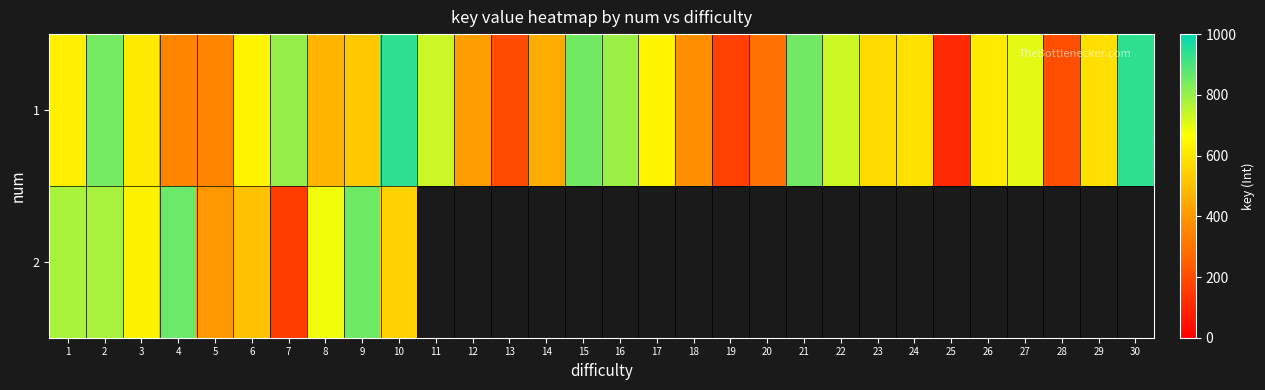

At which label does 1 first exceed 611?

1